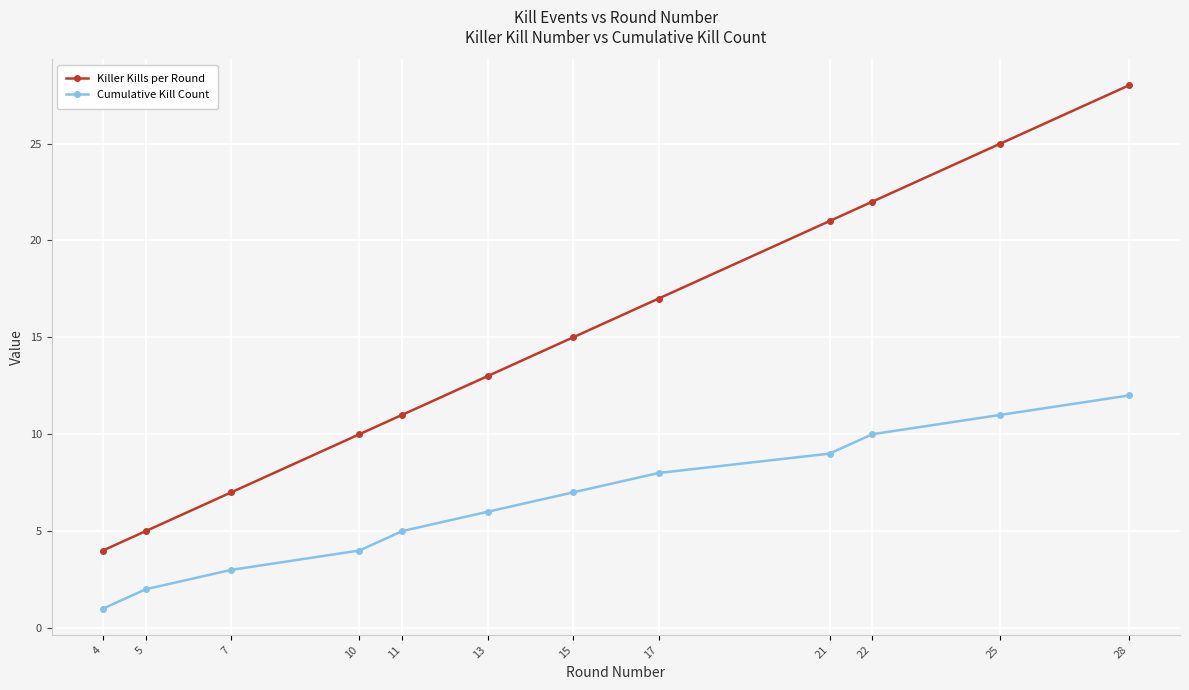

Count the number of data series in this chart.

2